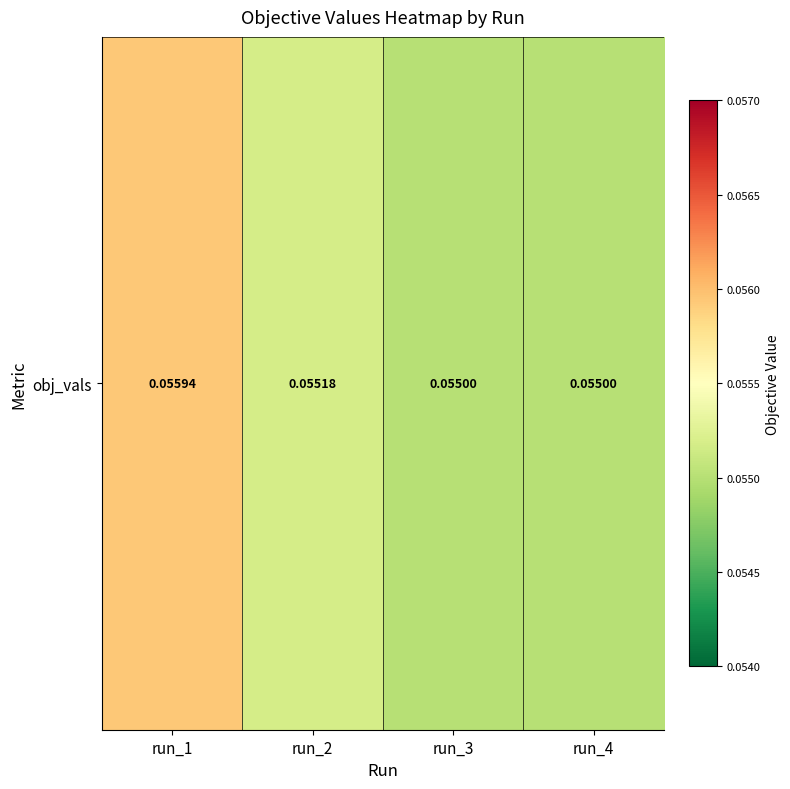

Reading left to right, extract all data points from this chart.

run_1=0.1	run_2=0.1	run_3=0.1	run_4=0.1